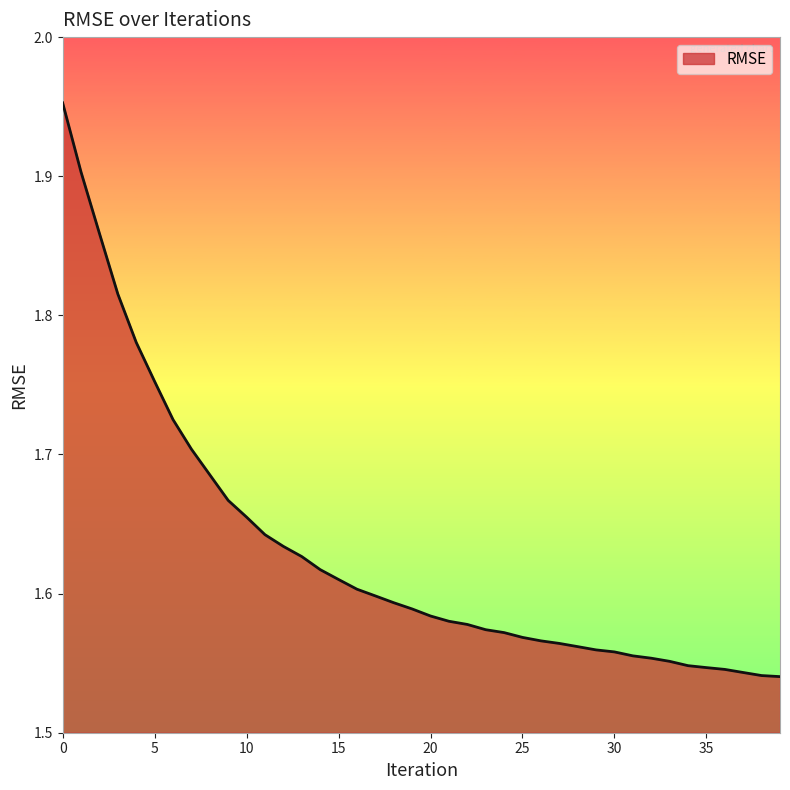

What is the difference between the maximum and minimum values?

0.4